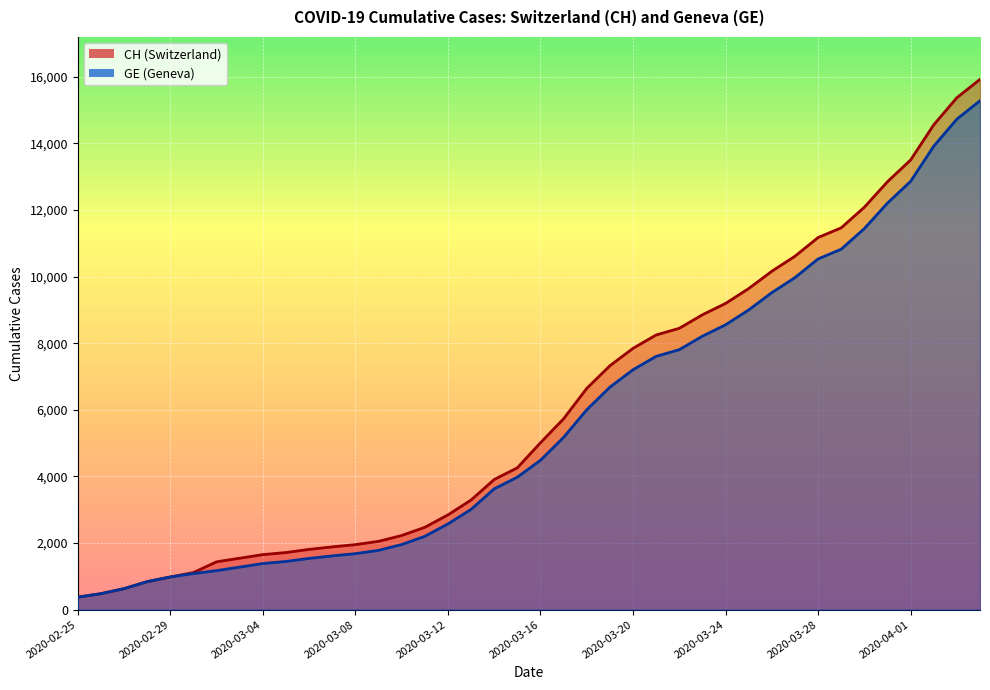

What are all the series names shown in the legend?

CH, GE